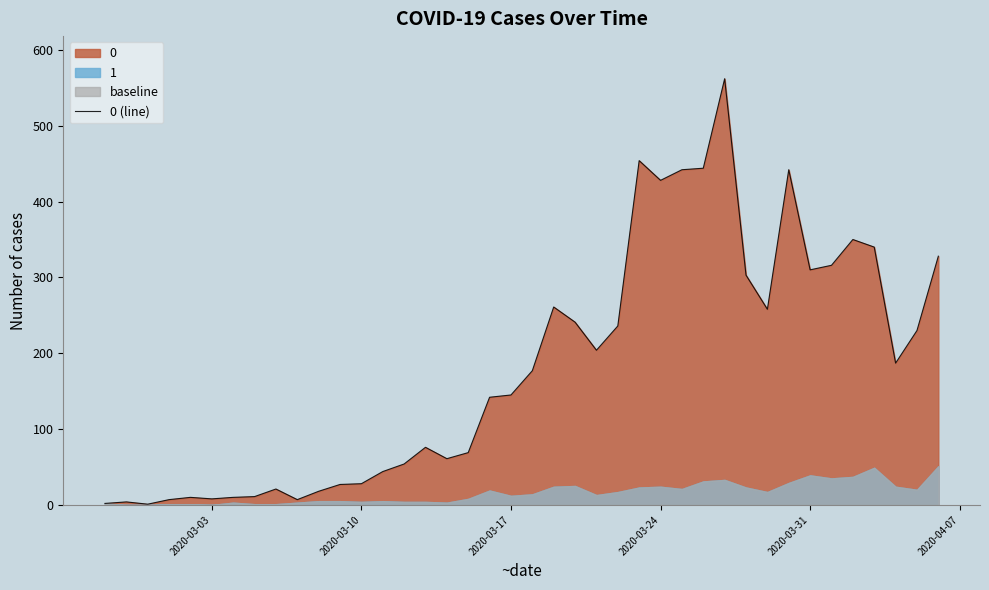

What is the maximum value shown in the chart?

562